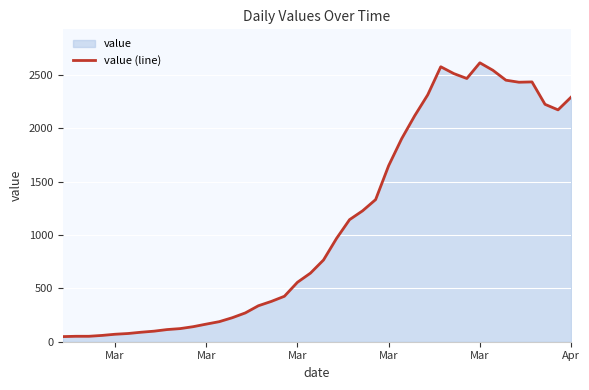

Reading right to left, transcribe all the data shown in this chart.

2292	2173	2225	2435	2432	2451	2544	2614	2467	2513	2577	2314	2118	1903	1650	1332	1227	1144	968	766	643	557	426	378	337	270	225	188	165	141	123	114	99	89	77	70	59	51	51	48